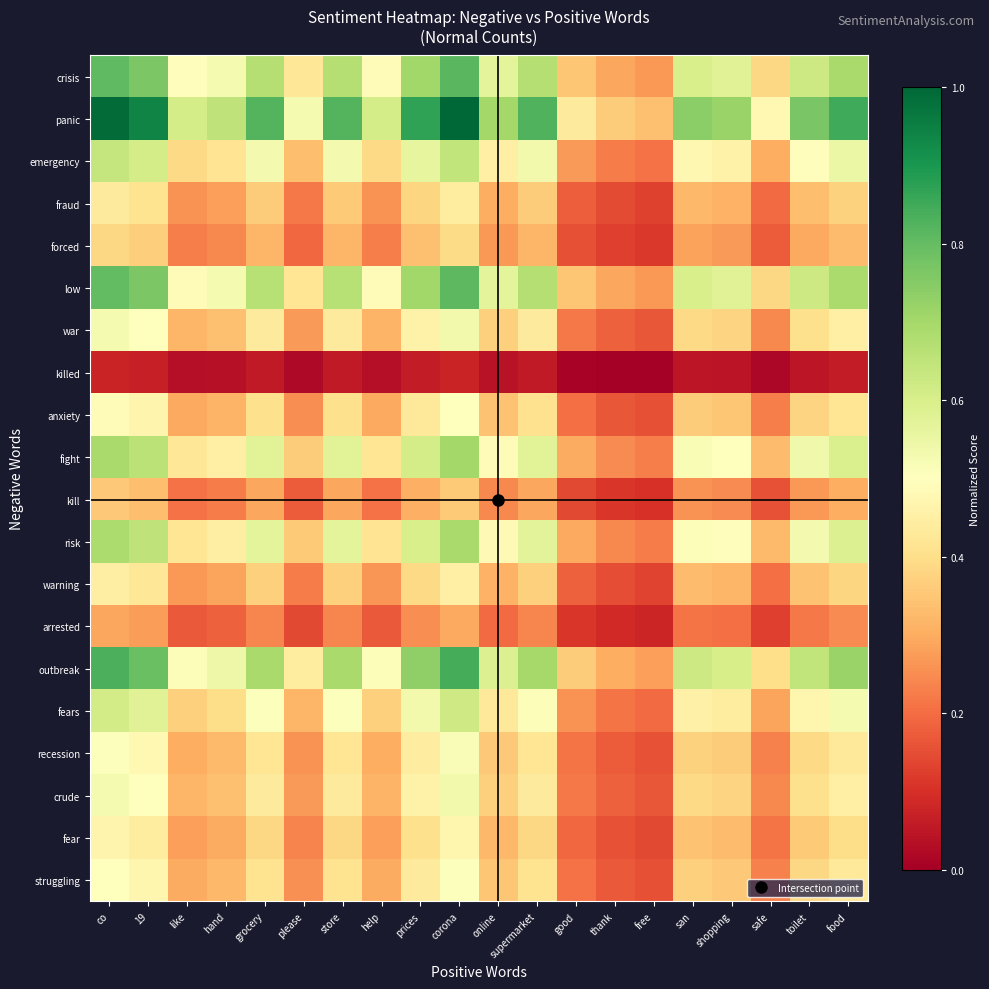

Reading left to right, list all the values displayed in this chart.

crisis: co=0.8	19=0.8	like=0.5	hand=0.5	grocery=0.7	please=0.4	store=0.7	help=0.5	prices=0.7	corona=0.8	online=0.6	supermarket=0.7	good=0.3	thank=0.3	free=0.3	san=0.6	shopping=0.6	safe=0.4	toilet=0.6	food=0.7
panic: co=1.0	19=0.9	like=0.6	hand=0.6	grocery=0.8	please=0.5	store=0.8	help=0.6	prices=0.9	corona=1.0	online=0.7	supermarket=0.8	good=0.4	thank=0.4	free=0.3	san=0.7	shopping=0.7	safe=0.5	toilet=0.8	food=0.9
emergency: co=0.6	19=0.6	like=0.4	hand=0.4	grocery=0.5	please=0.3	store=0.5	help=0.4	prices=0.6	corona=0.6	online=0.4	supermarket=0.5	good=0.3	thank=0.2	free=0.2	san=0.5	shopping=0.5	safe=0.3	toilet=0.5	food=0.5
fraud: co=0.4	19=0.4	like=0.3	hand=0.3	grocery=0.4	please=0.2	store=0.4	help=0.3	prices=0.4	corona=0.4	online=0.3	supermarket=0.4	good=0.2	thank=0.1	free=0.1	san=0.3	shopping=0.3	safe=0.2	toilet=0.3	food=0.4
forced: co=0.4	19=0.4	like=0.2	hand=0.2	grocery=0.3	please=0.2	store=0.3	help=0.2	prices=0.3	corona=0.4	online=0.3	supermarket=0.3	good=0.2	thank=0.1	free=0.1	san=0.3	shopping=0.3	safe=0.2	toilet=0.3	food=0.3
low: co=0.8	19=0.8	like=0.5	hand=0.5	grocery=0.7	please=0.4	store=0.7	help=0.5	prices=0.7	corona=0.8	online=0.6	supermarket=0.7	good=0.3	thank=0.3	free=0.3	san=0.6	shopping=0.6	safe=0.4	toilet=0.6	food=0.7
war: co=0.5	19=0.5	like=0.3	hand=0.3	grocery=0.4	please=0.3	store=0.4	help=0.3	prices=0.5	corona=0.5	online=0.4	supermarket=0.4	good=0.2	thank=0.2	free=0.2	san=0.4	shopping=0.4	safe=0.2	toilet=0.4	food=0.5
killed: co=0.1	19=0.1	like=0.0	hand=0.0	grocery=0.1	please=0.0	store=0.1	help=0.0	prices=0.1	corona=0.1	online=0.0	supermarket=0.1	good=0.0	thank=0.0	free=0.0	san=0.0	shopping=0.0	safe=0.0	toilet=0.1	food=0.1
anxiety: co=0.5	19=0.5	like=0.3	hand=0.3	grocery=0.4	please=0.3	store=0.4	help=0.3	prices=0.4	corona=0.5	online=0.3	supermarket=0.4	good=0.2	thank=0.2	free=0.2	san=0.4	shopping=0.3	safe=0.2	toilet=0.4	food=0.4
fight: co=0.7	19=0.7	like=0.4	hand=0.5	grocery=0.6	please=0.4	store=0.6	help=0.4	prices=0.6	corona=0.7	online=0.5	supermarket=0.6	good=0.3	thank=0.2	free=0.2	san=0.5	shopping=0.5	safe=0.3	toilet=0.5	food=0.6
kill: co=0.4	19=0.3	like=0.2	hand=0.2	grocery=0.3	please=0.2	store=0.3	help=0.2	prices=0.3	corona=0.4	online=0.2	supermarket=0.3	good=0.1	thank=0.1	free=0.1	san=0.3	shopping=0.2	safe=0.2	toilet=0.3	food=0.3
risk: co=0.7	19=0.7	like=0.4	hand=0.4	grocery=0.6	please=0.4	store=0.6	help=0.4	prices=0.6	corona=0.7	online=0.5	supermarket=0.6	good=0.3	thank=0.2	free=0.2	san=0.5	shopping=0.5	safe=0.3	toilet=0.5	food=0.6
warning: co=0.4	19=0.4	like=0.3	hand=0.3	grocery=0.4	please=0.2	store=0.4	help=0.3	prices=0.4	corona=0.5	online=0.3	supermarket=0.4	good=0.2	thank=0.1	free=0.1	san=0.3	shopping=0.3	safe=0.2	toilet=0.3	food=0.4
arrested: co=0.3	19=0.3	like=0.2	hand=0.2	grocery=0.2	please=0.1	store=0.2	help=0.2	prices=0.3	corona=0.3	online=0.2	supermarket=0.2	good=0.1	thank=0.1	free=0.1	san=0.2	shopping=0.2	safe=0.1	toilet=0.2	food=0.2
outbreak: co=0.8	19=0.8	like=0.5	hand=0.5	grocery=0.7	please=0.4	store=0.7	help=0.5	prices=0.7	corona=0.8	online=0.6	supermarket=0.7	good=0.4	thank=0.3	free=0.3	san=0.6	shopping=0.6	safe=0.4	toilet=0.6	food=0.7
fears: co=0.6	19=0.6	like=0.4	hand=0.4	grocery=0.5	please=0.3	store=0.5	help=0.4	prices=0.5	corona=0.6	online=0.4	supermarket=0.5	good=0.3	thank=0.2	free=0.2	san=0.5	shopping=0.4	safe=0.3	toilet=0.5	food=0.5
recession: co=0.5	19=0.5	like=0.3	hand=0.3	grocery=0.4	please=0.3	store=0.4	help=0.3	prices=0.4	corona=0.5	online=0.4	supermarket=0.4	good=0.2	thank=0.2	free=0.2	san=0.4	shopping=0.4	safe=0.2	toilet=0.4	food=0.4
crude: co=0.5	19=0.5	like=0.3	hand=0.3	grocery=0.4	please=0.3	store=0.4	help=0.3	prices=0.5	corona=0.5	online=0.4	supermarket=0.4	good=0.2	thank=0.2	free=0.2	san=0.4	shopping=0.4	safe=0.2	toilet=0.4	food=0.5
fear: co=0.5	19=0.4	like=0.3	hand=0.3	grocery=0.4	please=0.2	store=0.4	help=0.3	prices=0.4	corona=0.5	online=0.3	supermarket=0.4	good=0.2	thank=0.2	free=0.1	san=0.3	shopping=0.3	safe=0.2	toilet=0.4	food=0.4
struggling: co=0.5	19=0.5	like=0.3	hand=0.3	grocery=0.4	please=0.3	store=0.4	help=0.3	prices=0.4	corona=0.5	online=0.3	supermarket=0.4	good=0.2	thank=0.2	free=0.2	san=0.4	shopping=0.4	safe=0.2	toilet=0.4	food=0.4